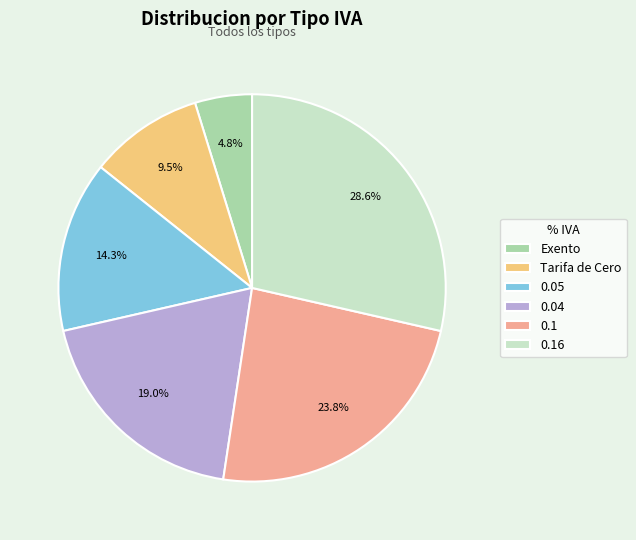

To the nearest percent, what portion does 0.1 represent?

24%